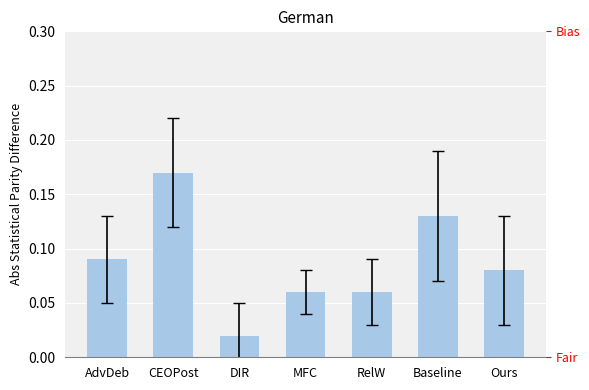

What is the approximate value at Baseline?

0.1